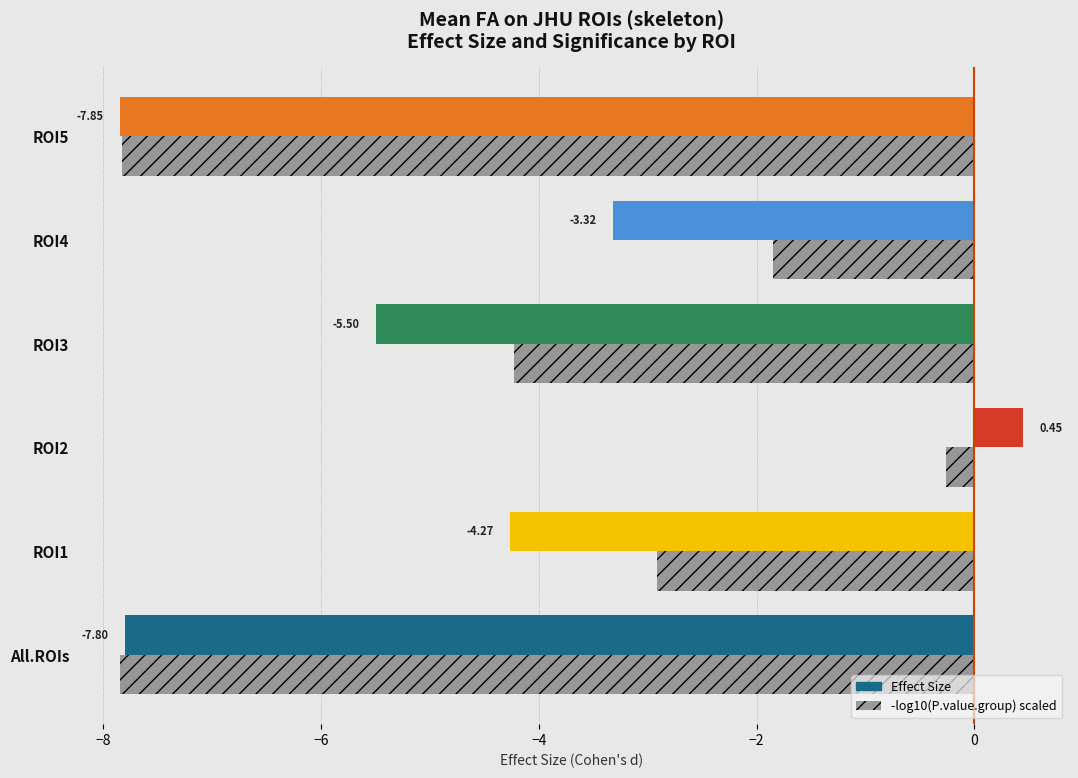

What is the difference between the highest and lowest values at ROI2?

0.7